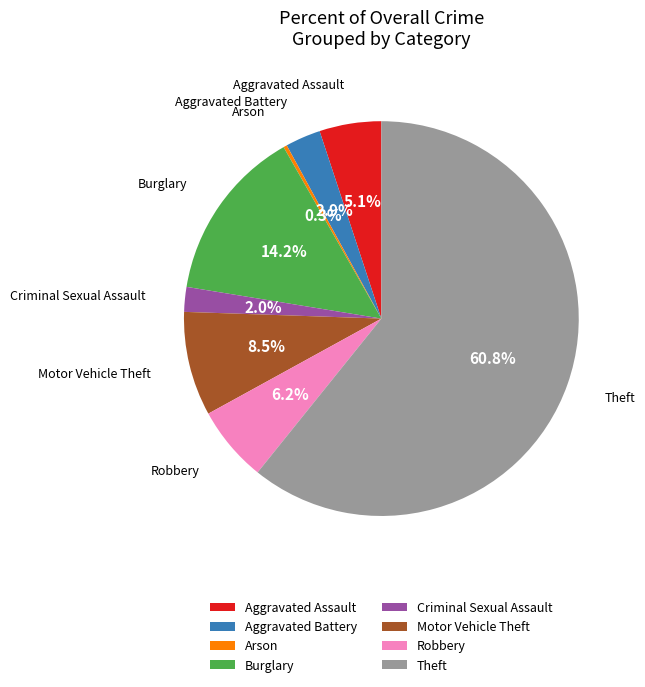

What percentage is NOT represented by Motor Vehicle Theft?

91.5%